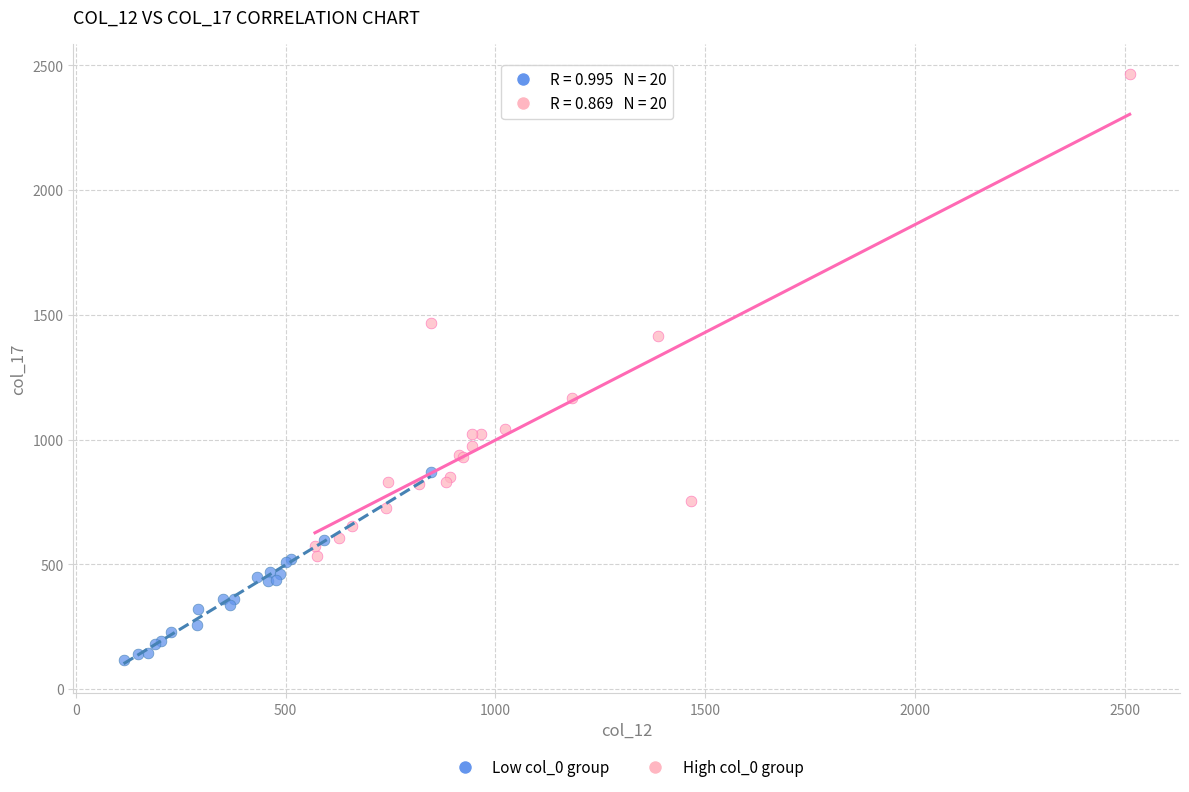

Which series has the widest spread of Y values?

High col_0 group